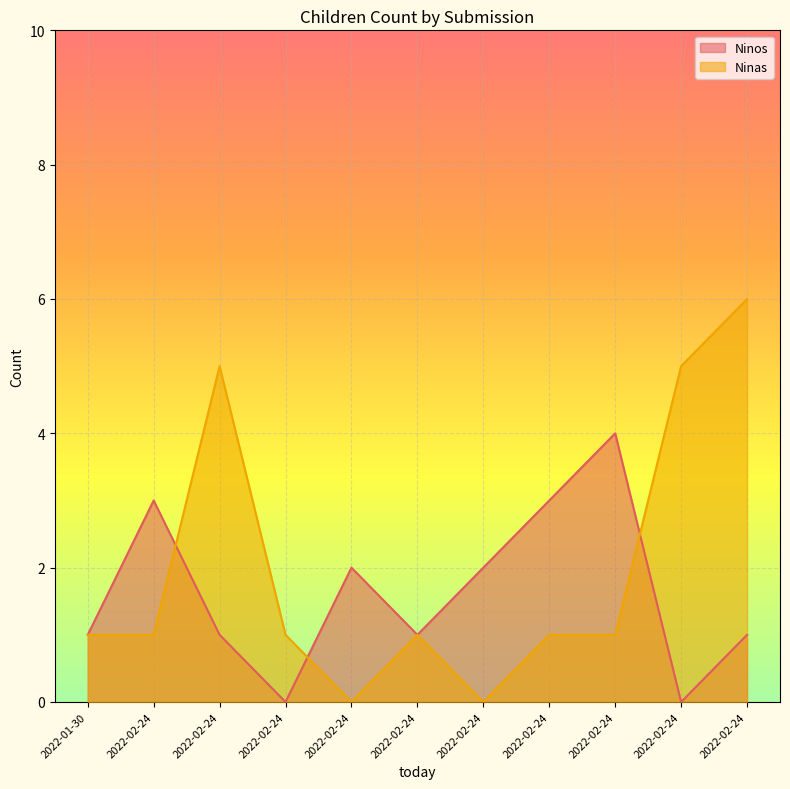

Between 2022-01-30 and 2022-02-24, which series saw the biggest shift?

Ninos